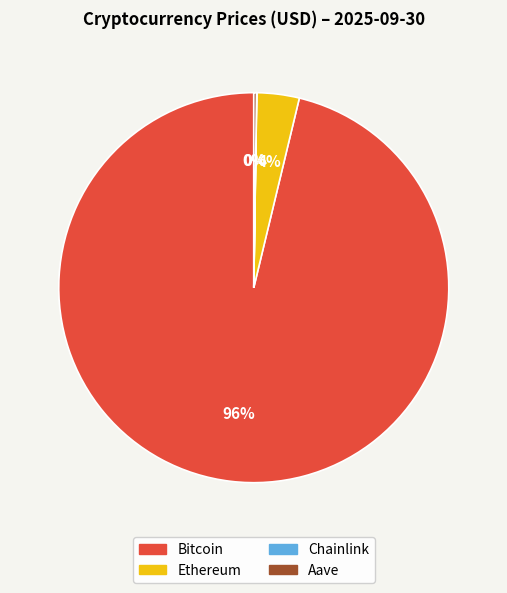

To the nearest percent, what is the average slice percentage?

25%